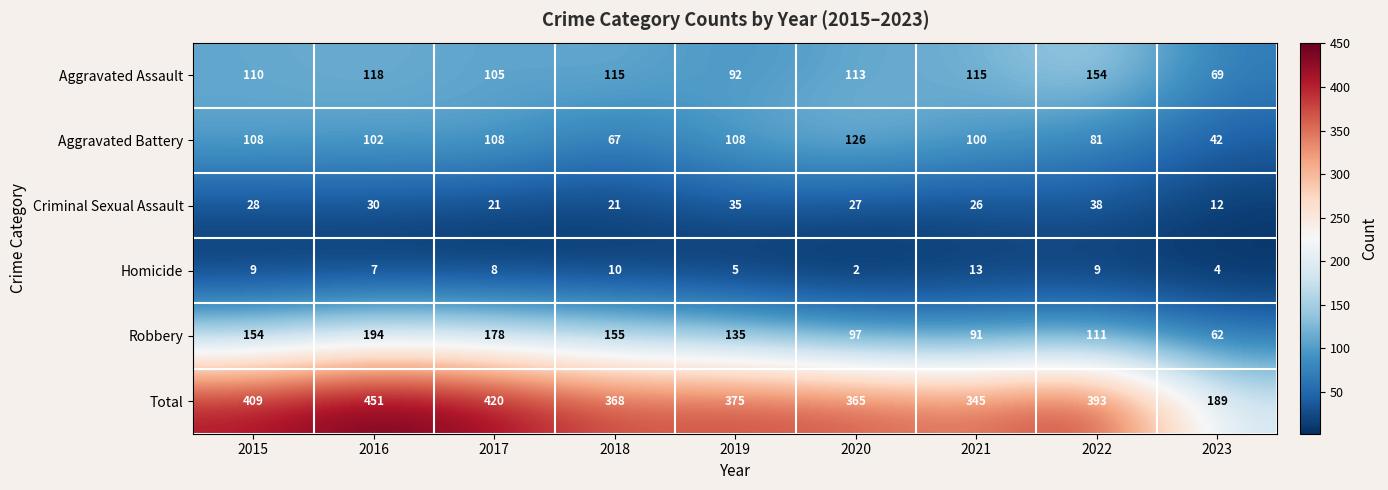

What is the total value across all series at 2020?

730